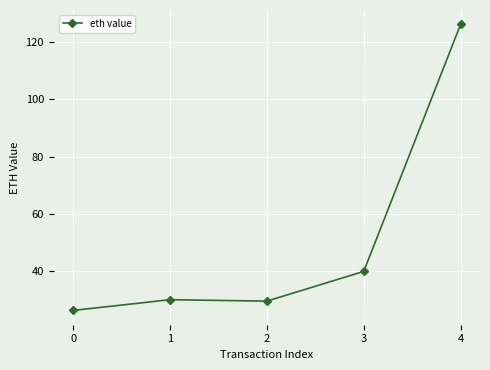

What is the smallest value displayed?

26.4